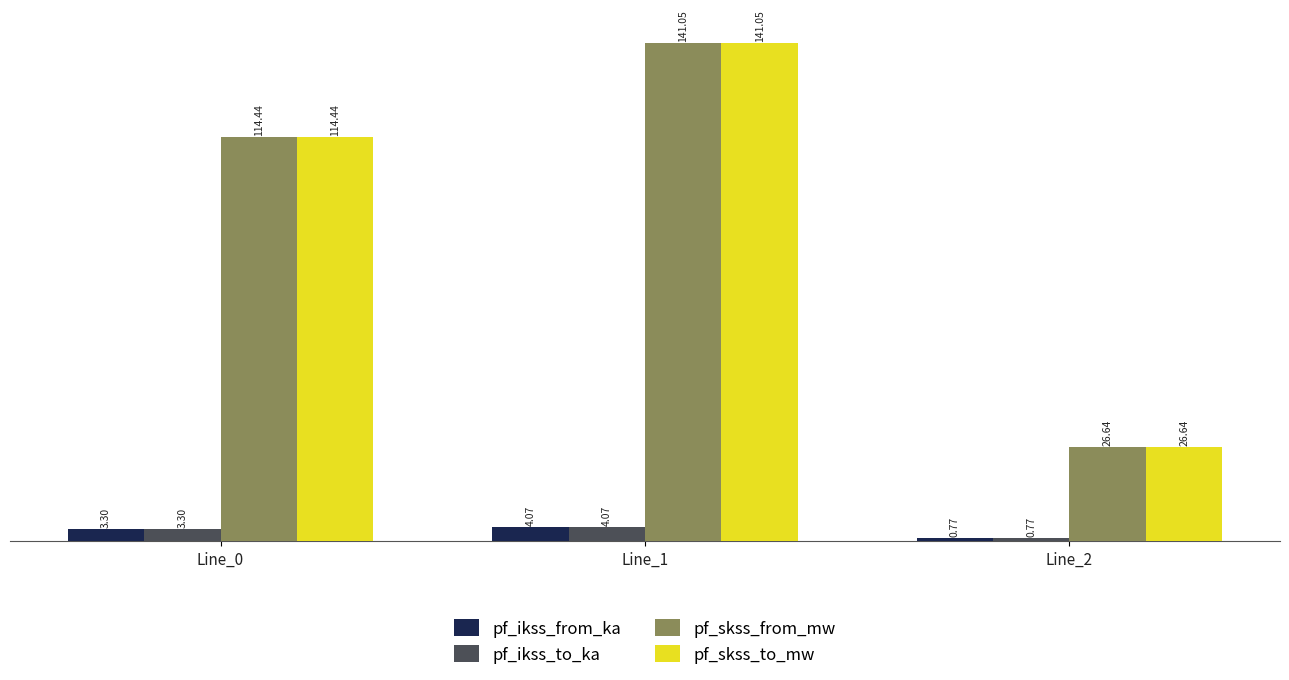

What is the total value across all series at Line_1?

290.2